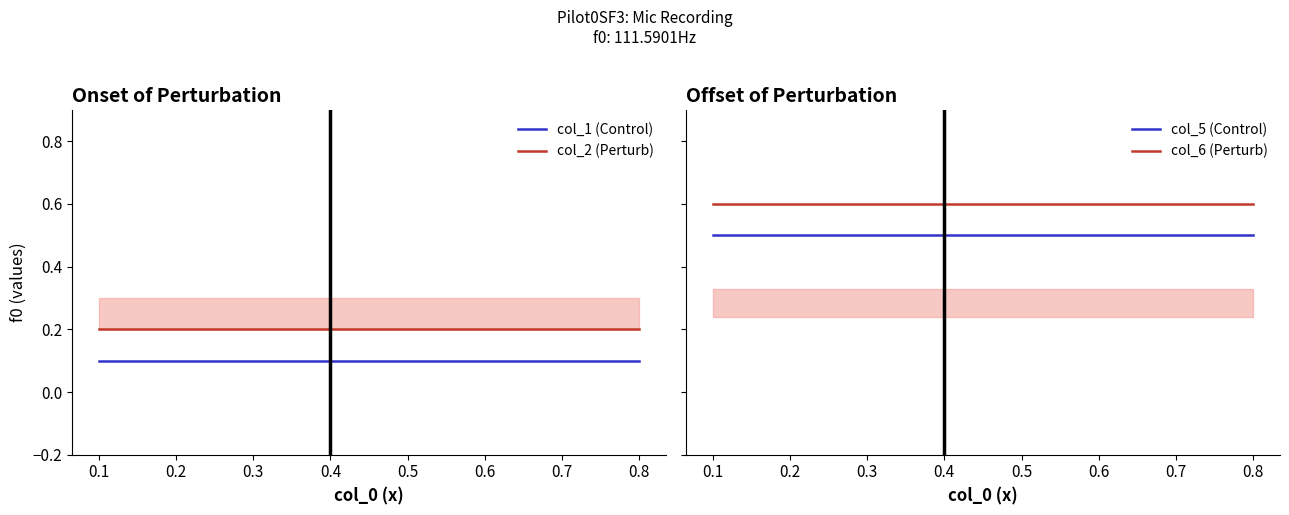

Which series has the widest spread of values?

col_1 (Control)